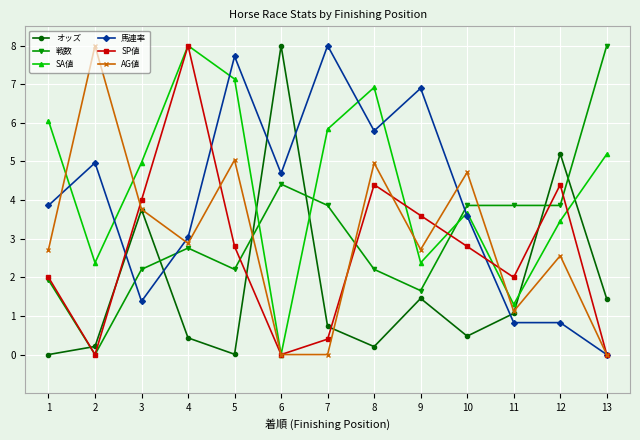

Which series ends up on top after the final intersection of 馬連率 and オッズ?

オッズ